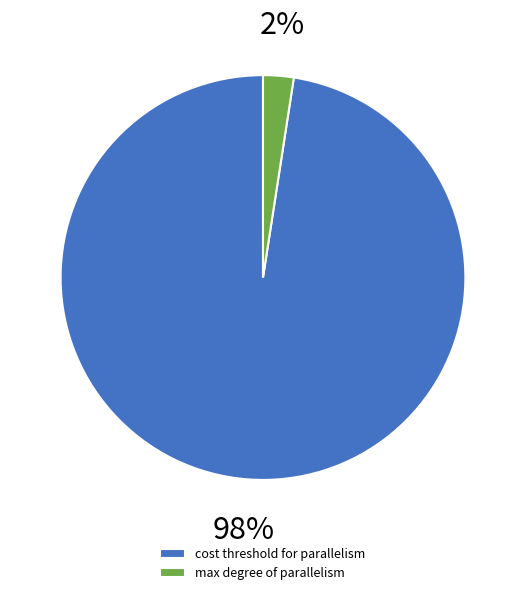

To the nearest percent, what is the average slice percentage?

50%